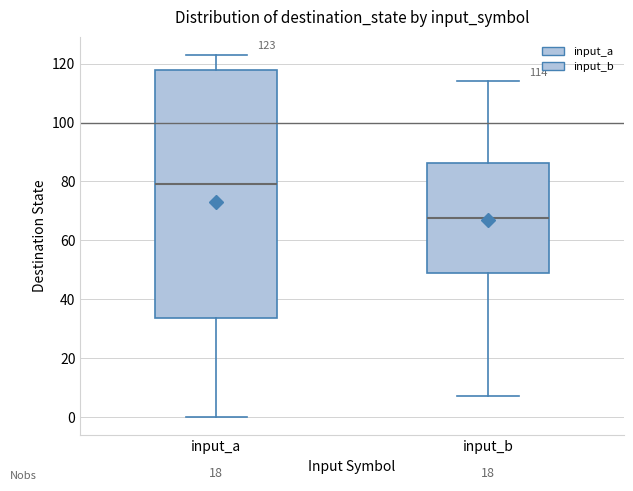

Which box has the lowest median line?

input_b